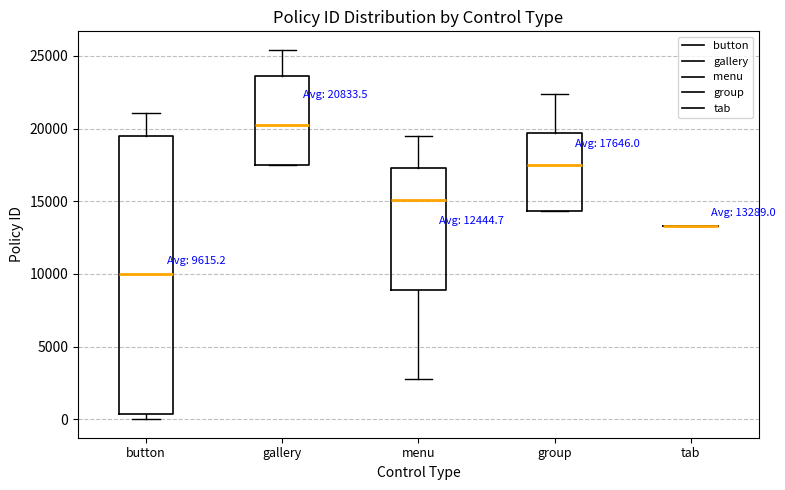

Which box is the tallest, from its lower edge to its upper edge?

button